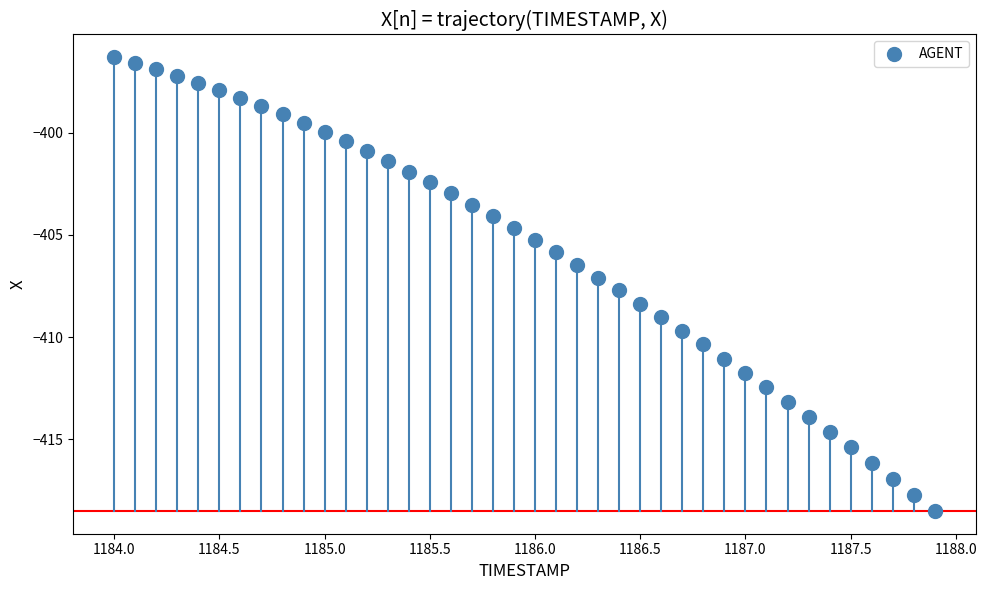

What is the range of X values (max minus min)?

3.9